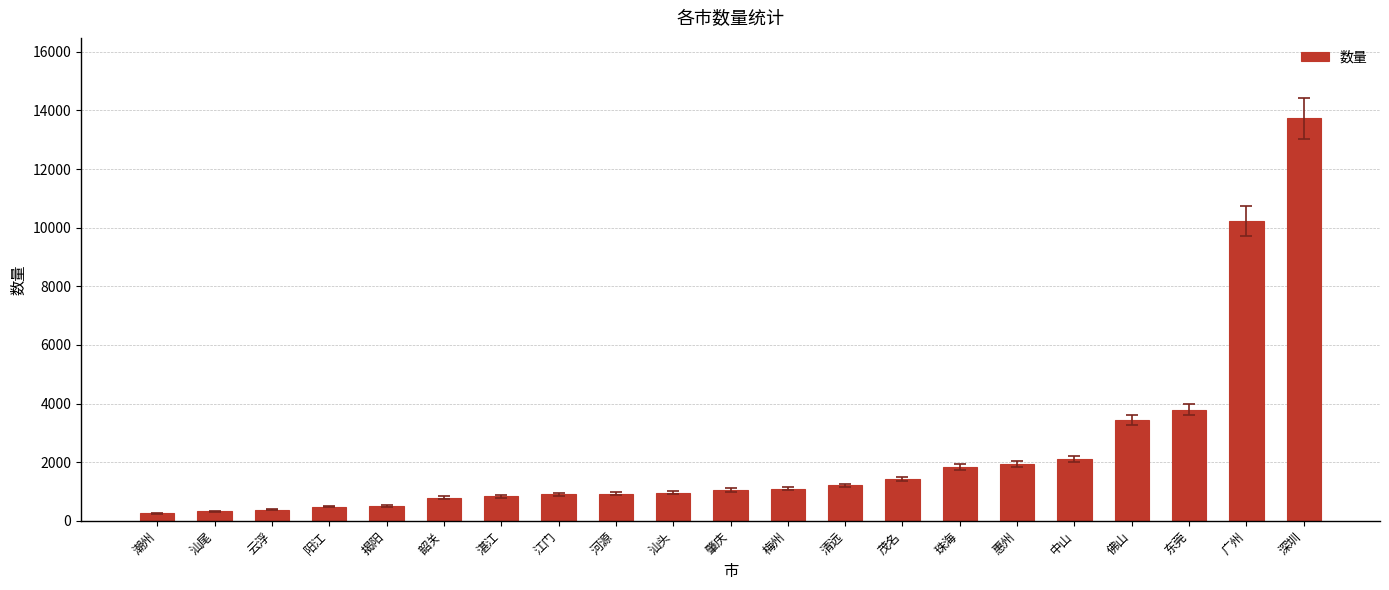

Which category has the highest value across all series?

深圳